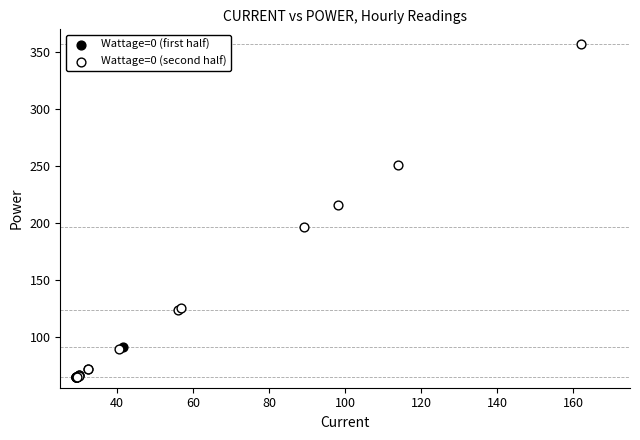

What are all the series names shown in the legend?

Wattage=0 (first half), Wattage=0 (second half)